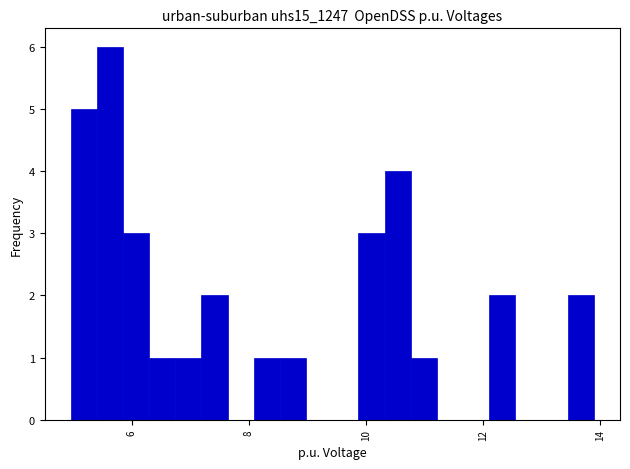

Read against the x-axis, roughly where is the centre of the tallest bar?

5.6